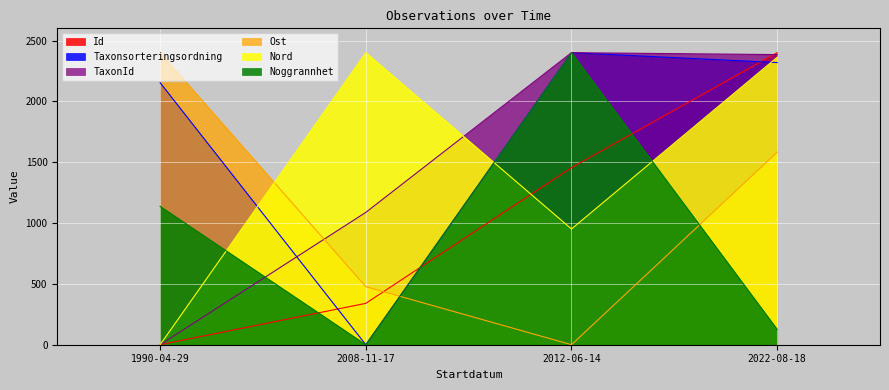

How many times do Ost and Id cross each other?

1